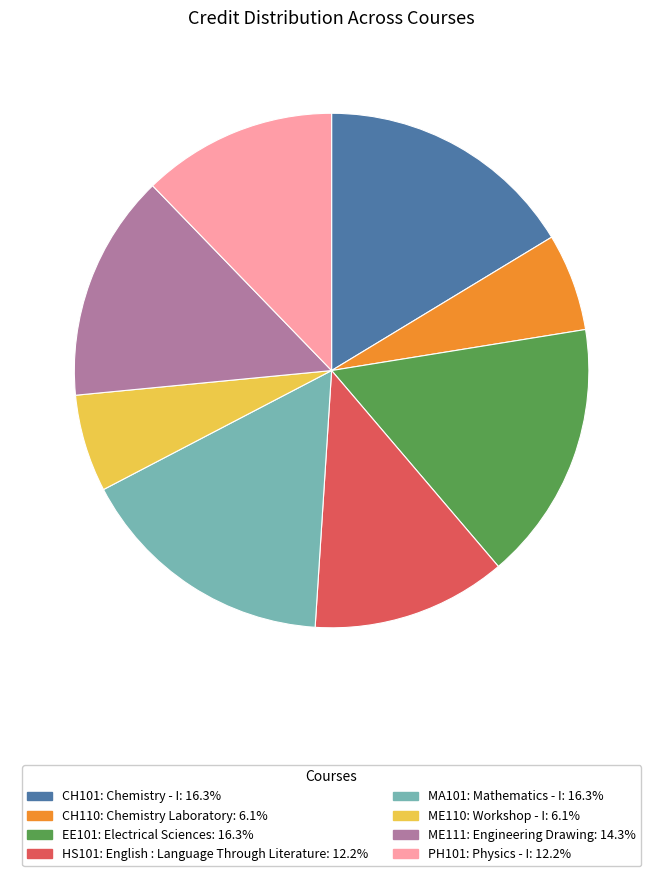

Is there a majority slice in this chart?

No